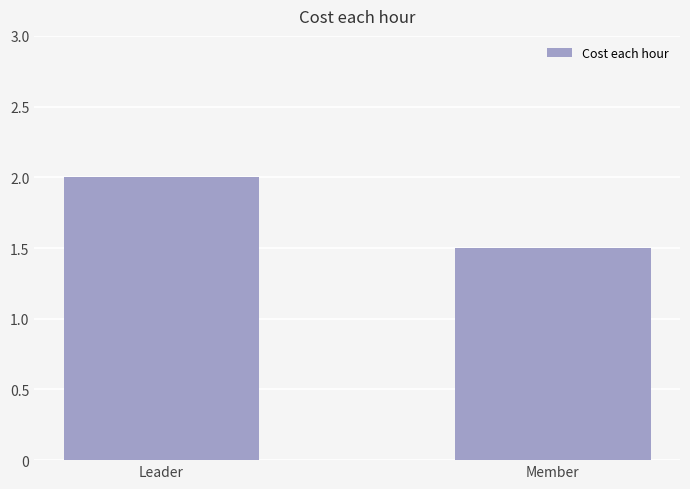

Approximately how many times larger is the value at Leader compared to Member?

1.3